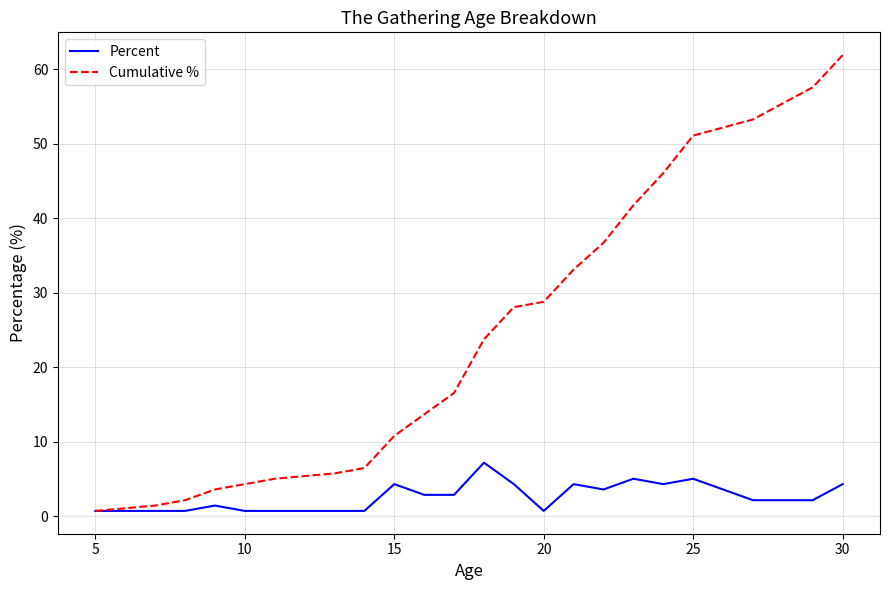

Which series has the widest spread of values?

Cumulative %